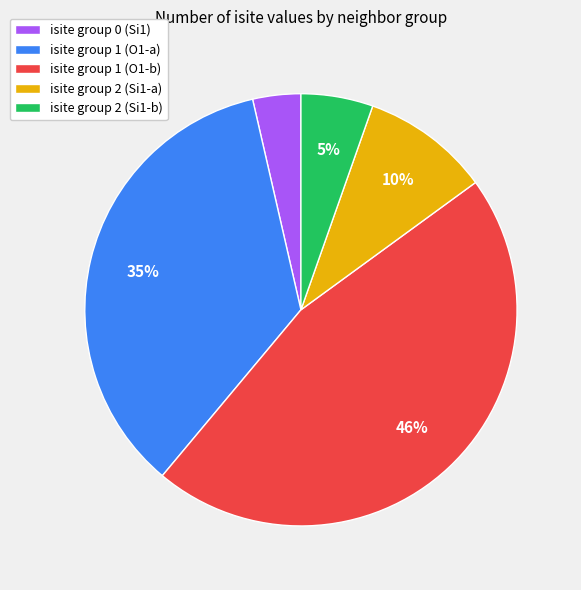

Is the sum of isite group 1 (O1-b) and isite group 2 (Si1-a) greater than half?

Yes